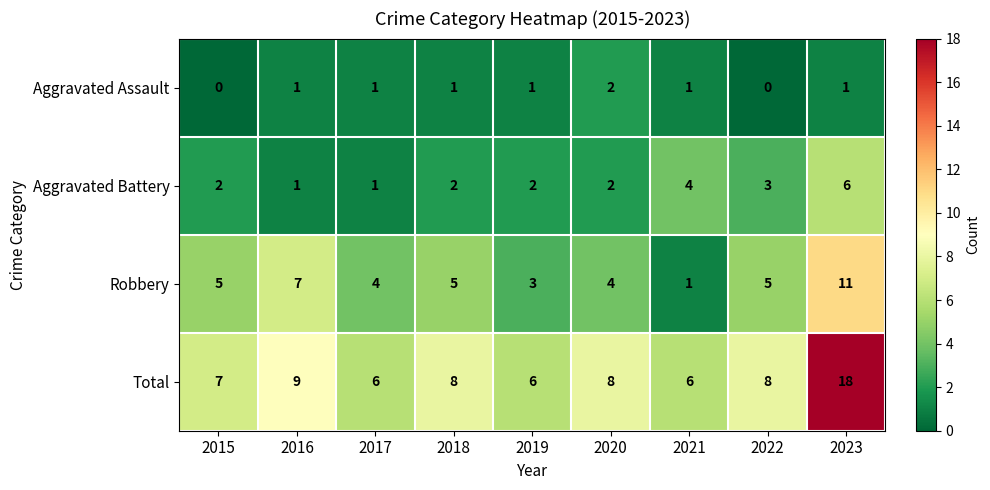

Where is Total nearest to the value 12?

2016